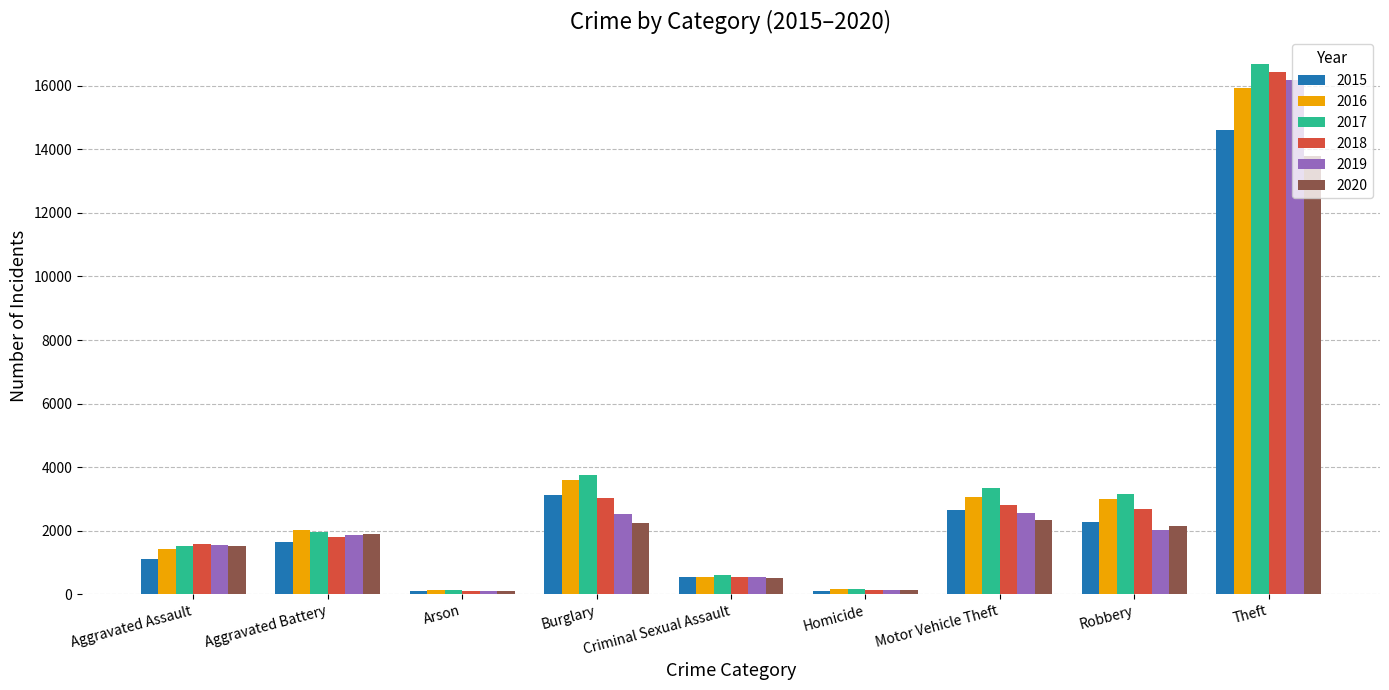

What is the approximate value of 2019 at Criminal Sexual Assault?

548